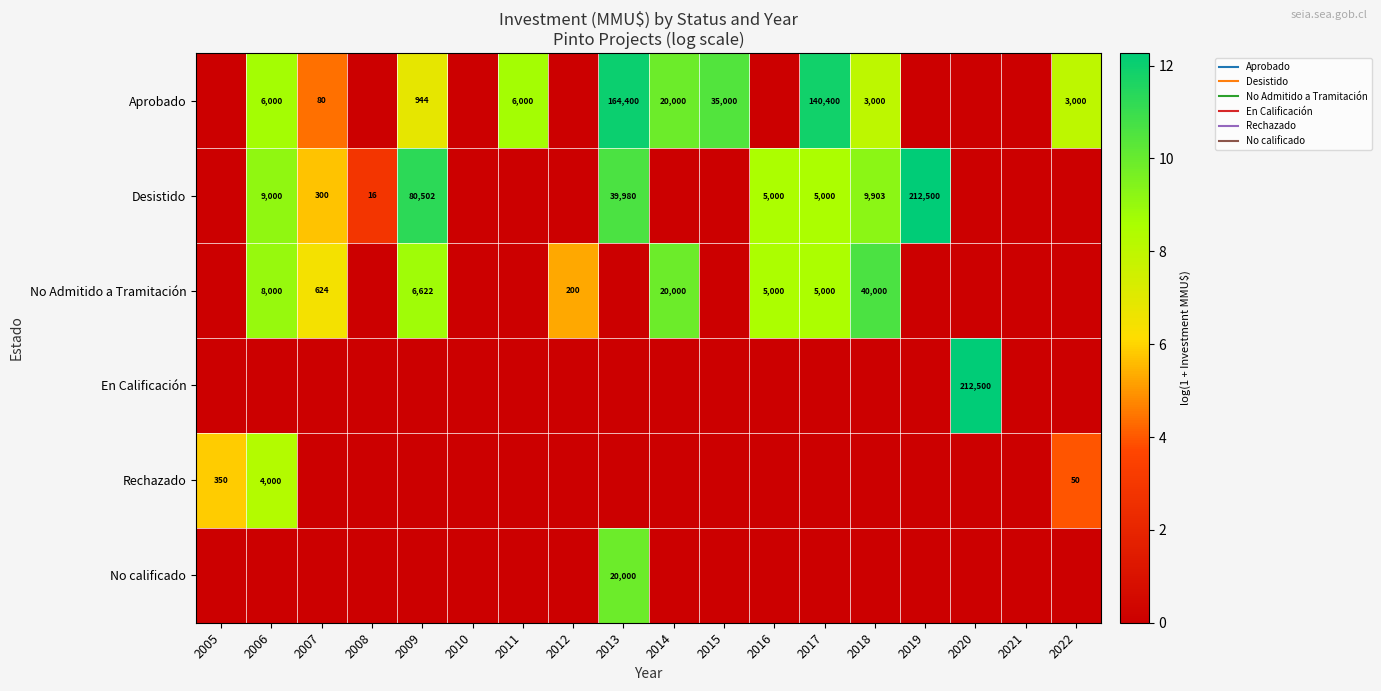

The value of En Calificación at 2019 is 5.3. True or false?

False